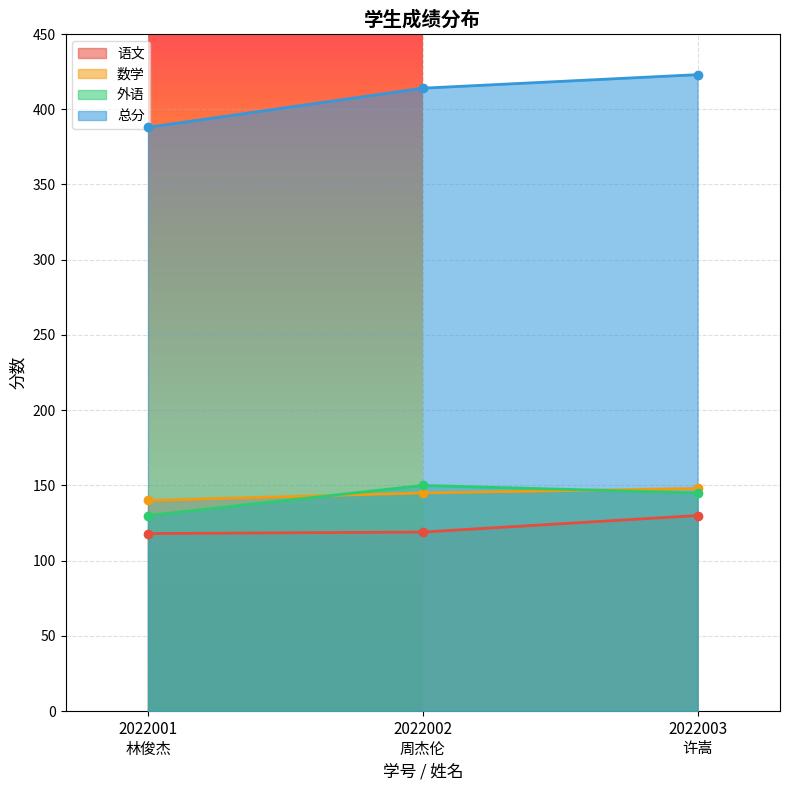

True or false: 外语 has a value of 70 at 2022003
许嵩.

False